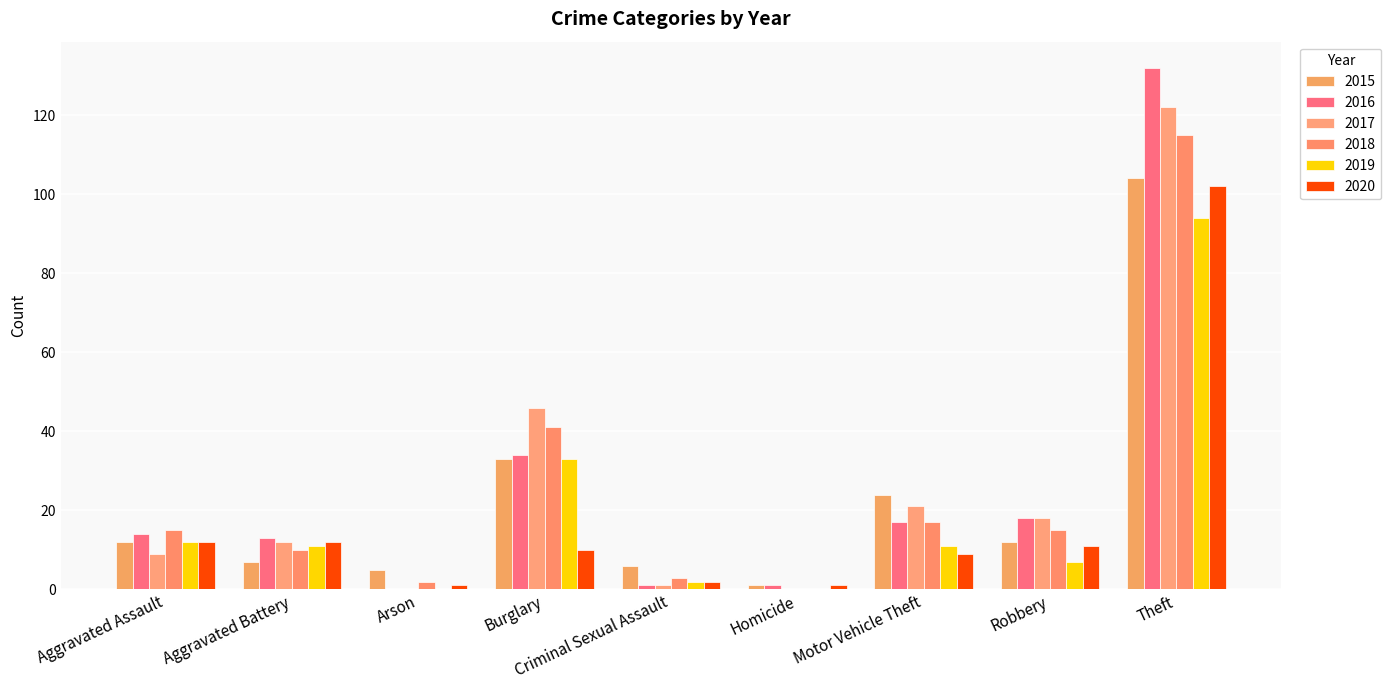

Between Criminal Sexual Assault and Robbery, which series saw the biggest shift?

2016